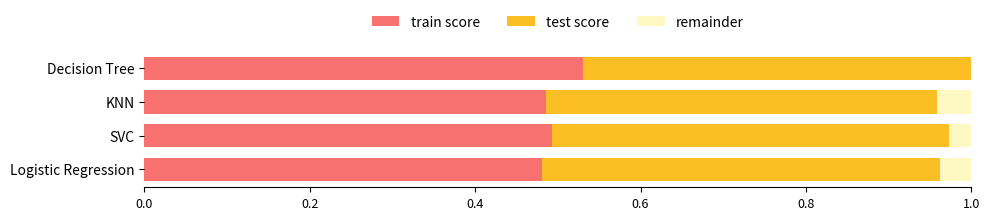

True or false: train score has a value of 0.5 at Logistic Regression.

True